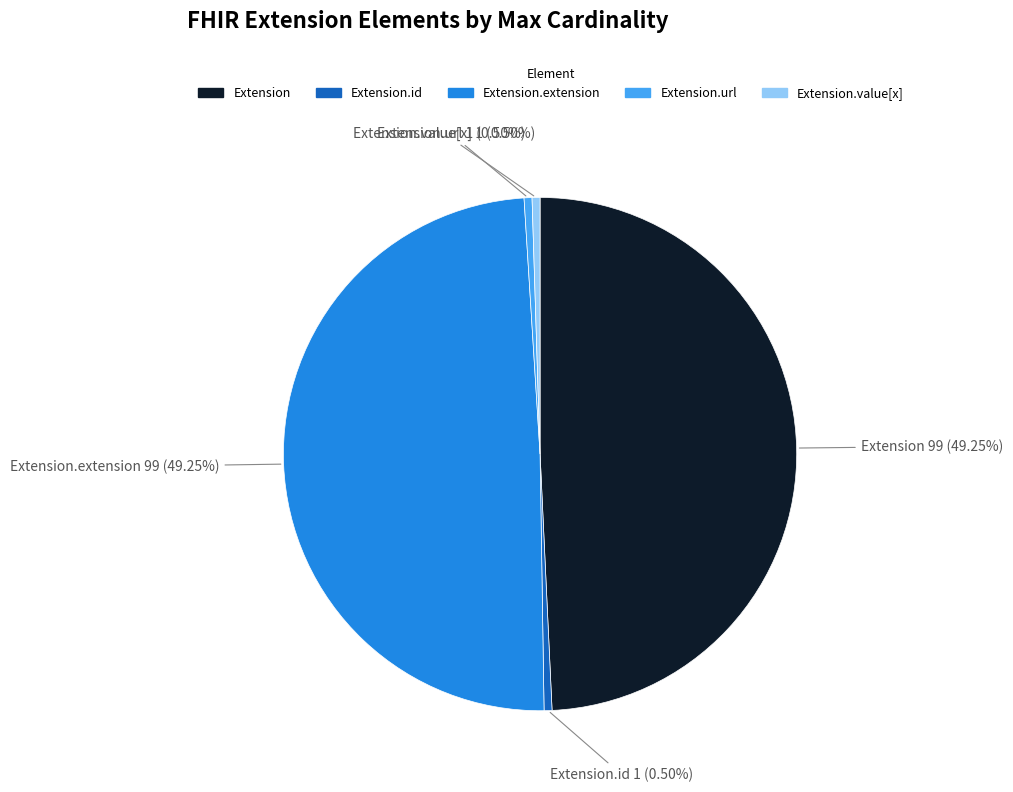

Is there a majority slice in this chart?

No